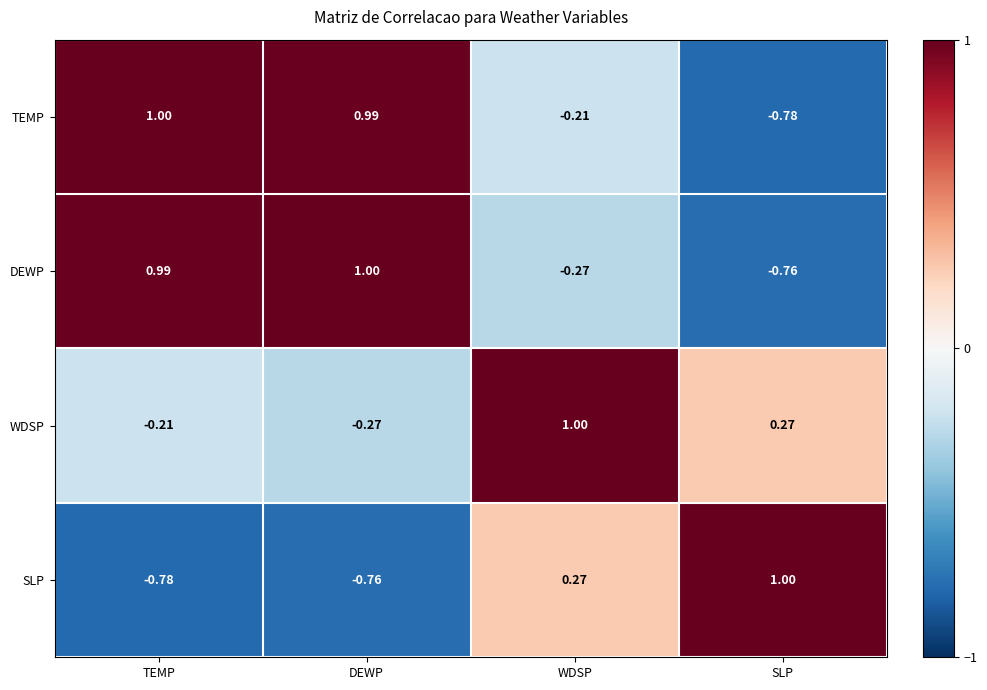

How many series are shown in this chart?

4